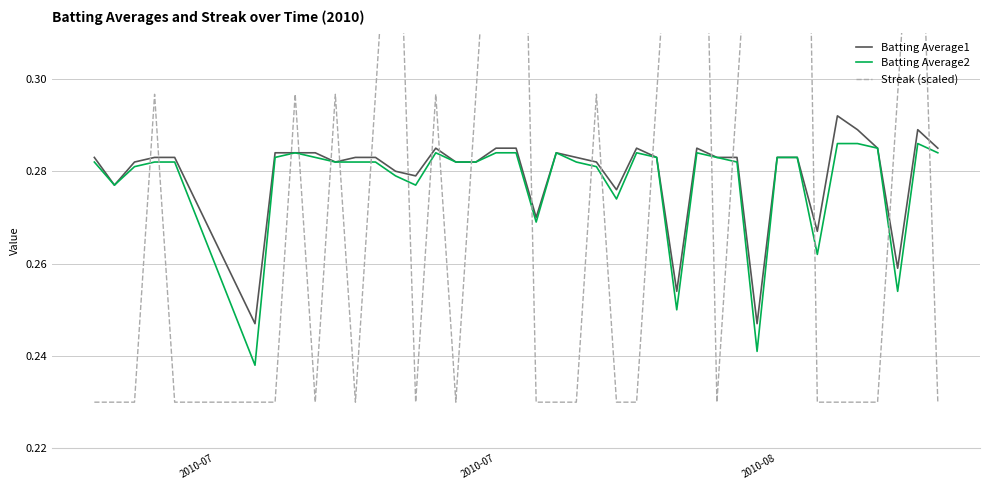

What is the greatest value displayed?

0.5